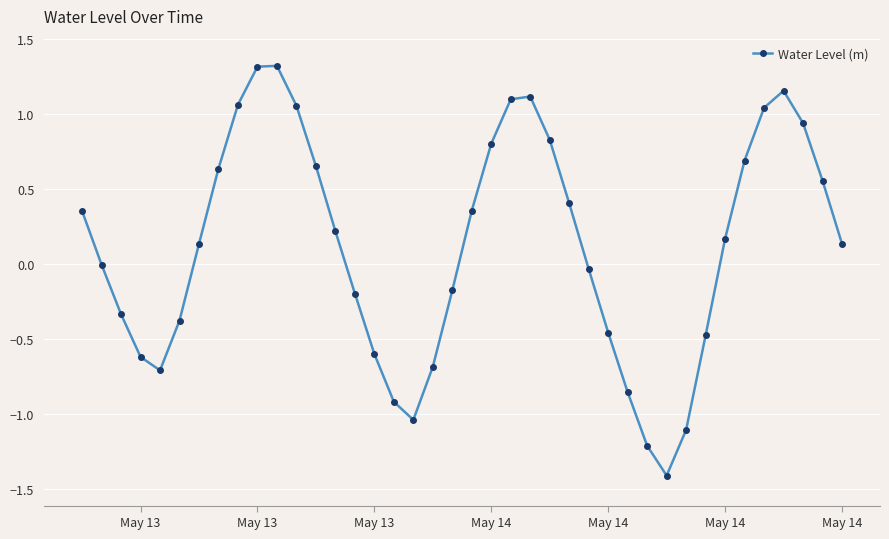

How many points are higher than both their immediate neighbors (excluding endpoints)?

3